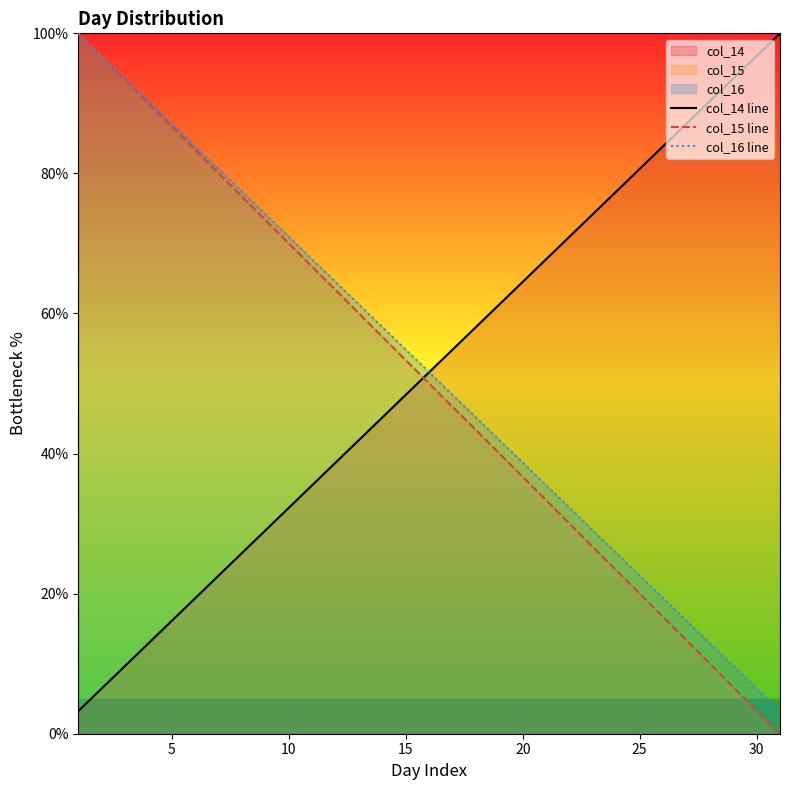

True or false: col_14 line has a value of 31.9 at 30.

False